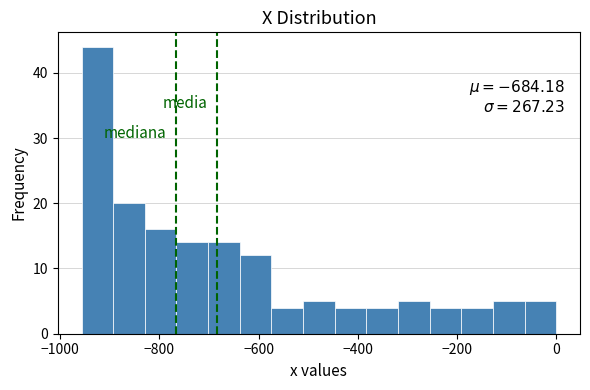

Read against the x-axis, roughly where is the centre of the tallest bar?

-920